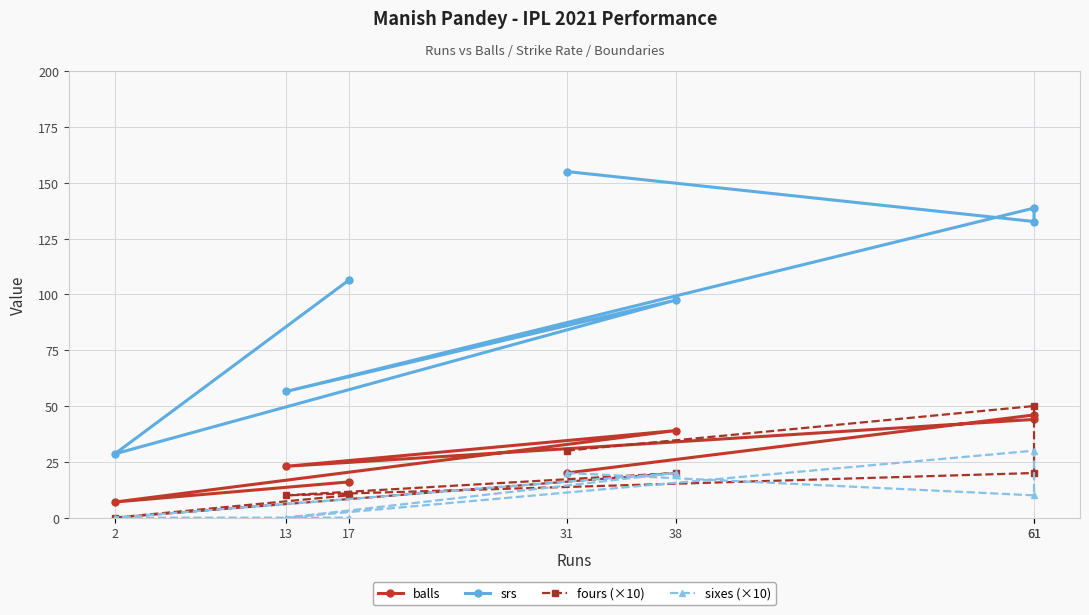

At which label is balls closest to 26?

13